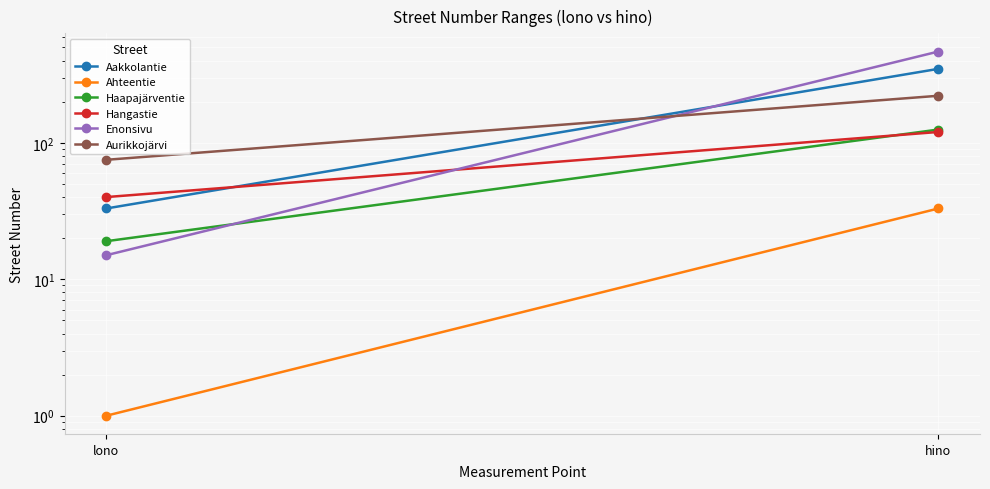

Is it true that Aurikkojärvi equals 221 at hino?

True